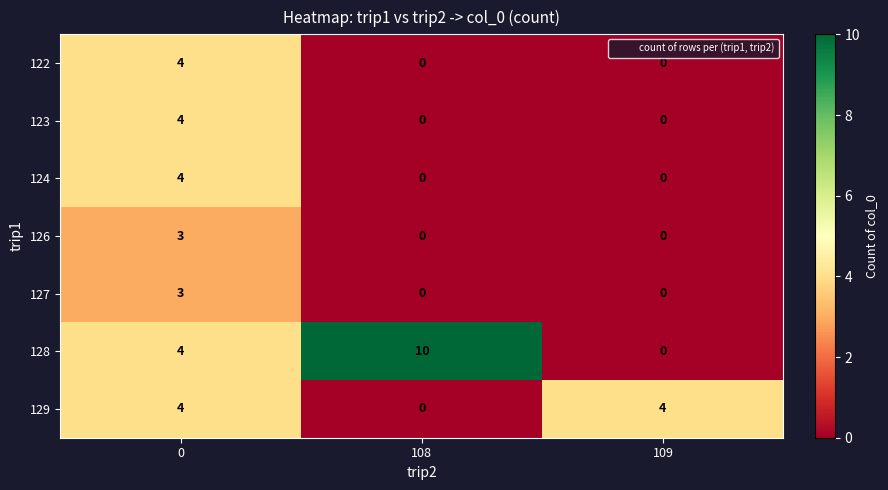

How many 129 values are between 0 and 4?

3